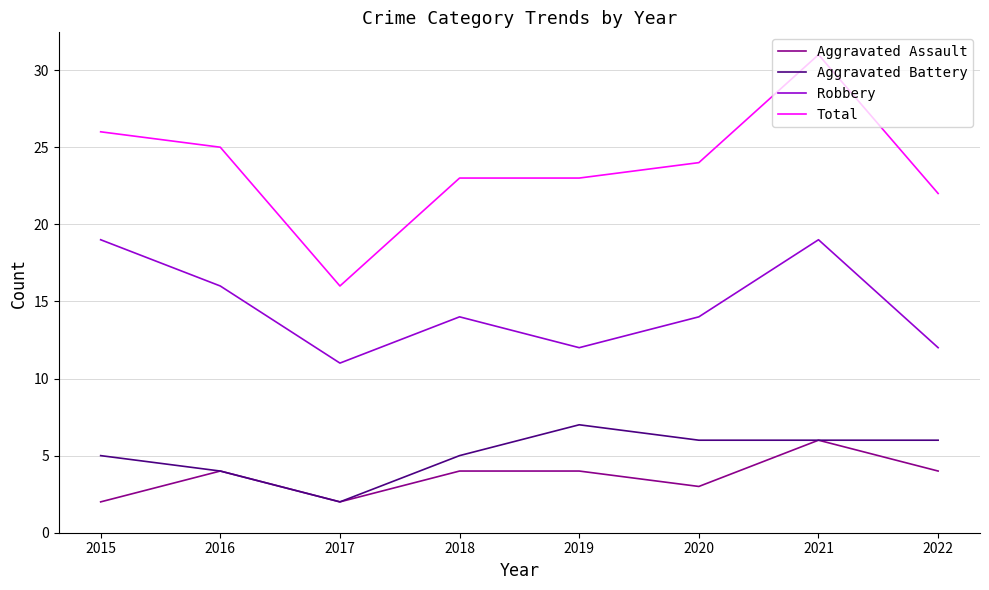

True or false: Aggravated Battery and Robbery cross at least once.

False